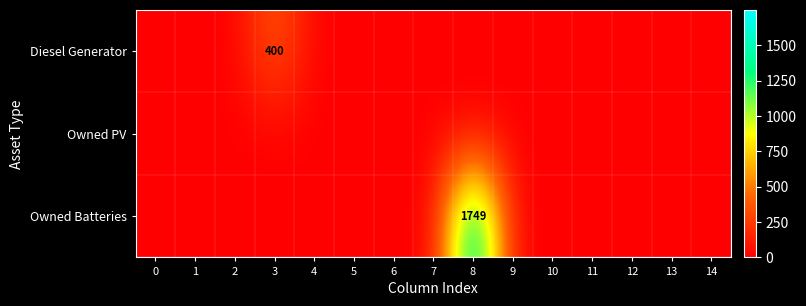

Rank the series at 12 from highest to lowest value.

row_0, row_1, row_2